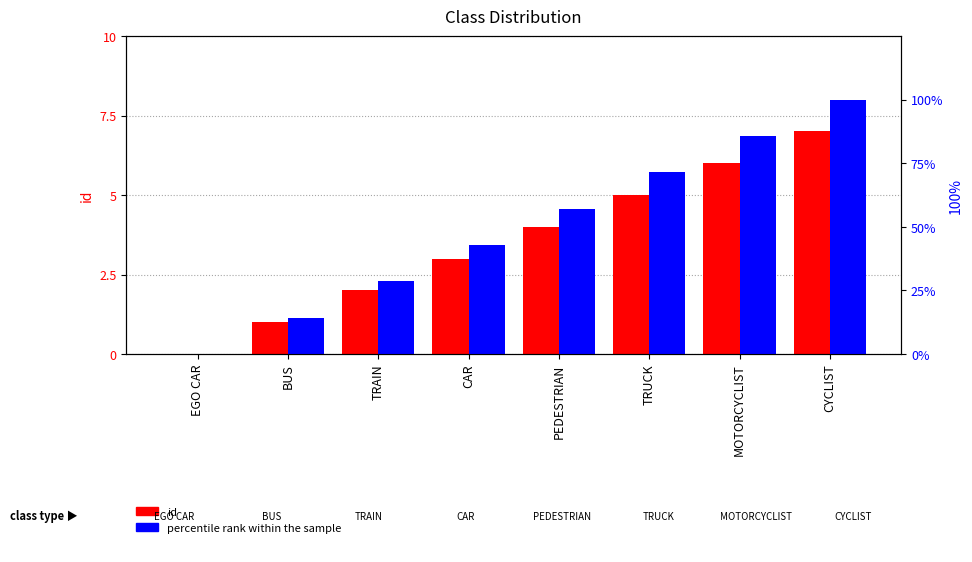

Which series has the widest spread of values?

percentile rank within the sample